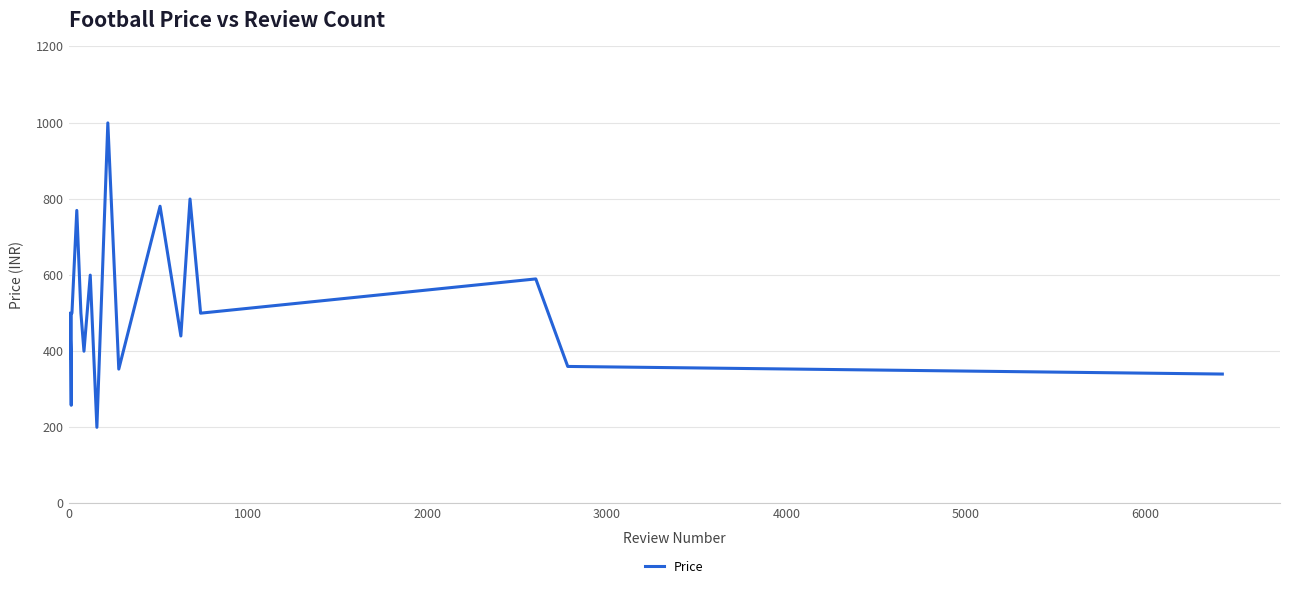

What is the value of the 9th point from the left?

769